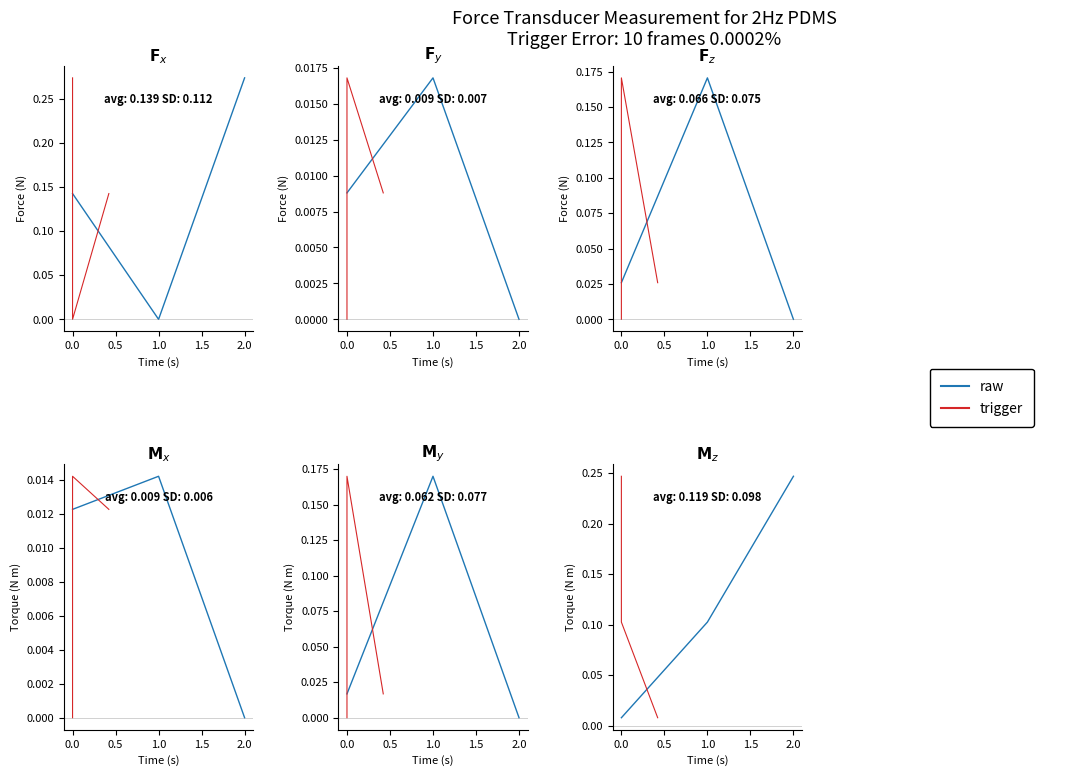

At how many categories does at least one series exceed 0?

3